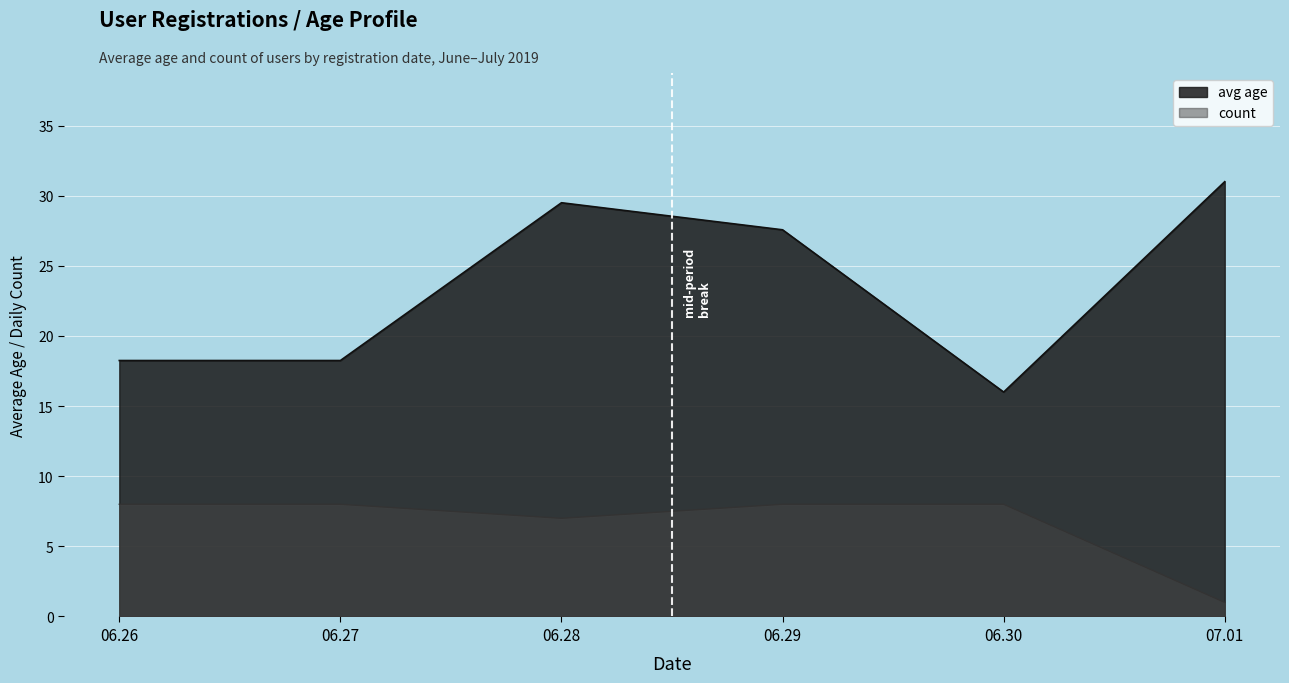

What is the difference between the maximum and minimum values in the count series?

7.0